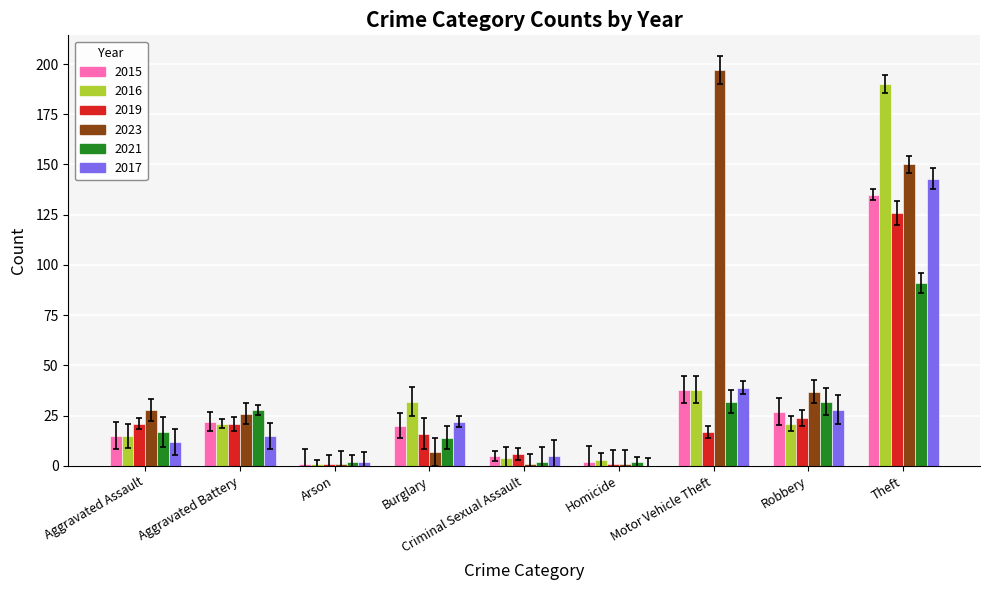

Does the chart contain stacked bars?

No